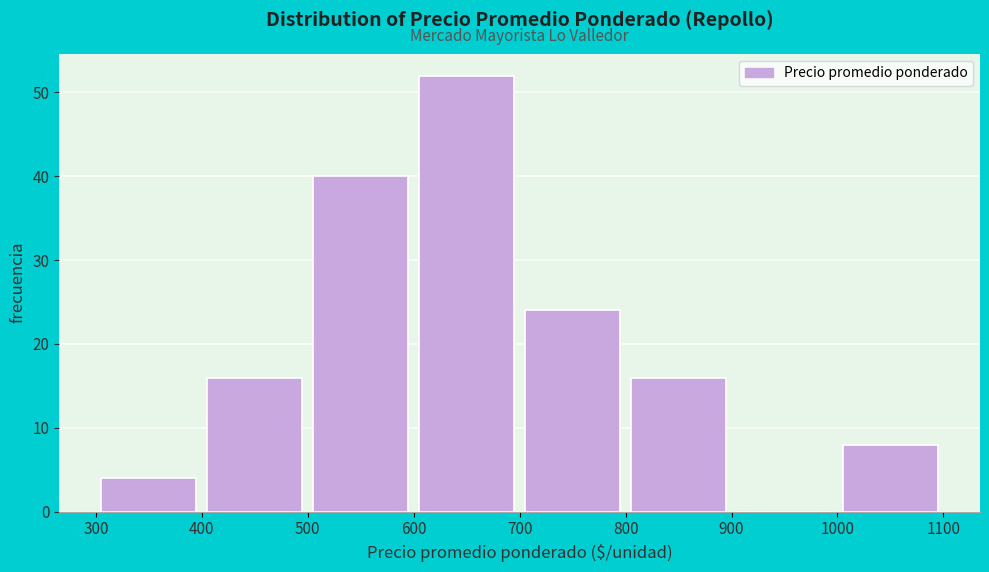

Reading left to right, list every bar in this chart as the range it spans on the x-axis followed by its height. The values are not printed on the chart, so give them approximately, as read against the axis.

300 to 400: 4
400 to 500: 16
500 to 600: 40
600 to 700: 52
700 to 800: 24
800 to 900: 16
900 to 1000: 0
1000 to 1100: 8